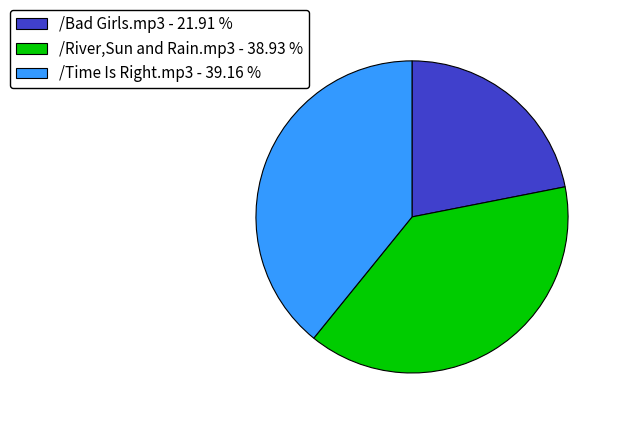

Is there a majority slice in this chart?

No